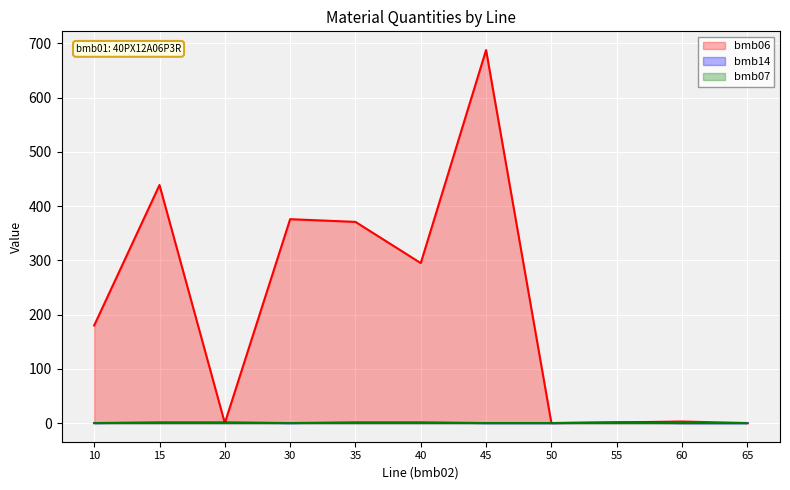

At which category is the sum across all series the highest?

45